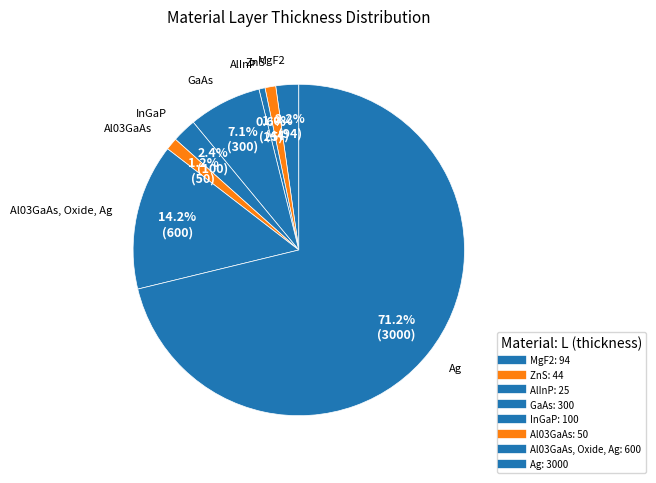

Count the number of slices in the pie.

8